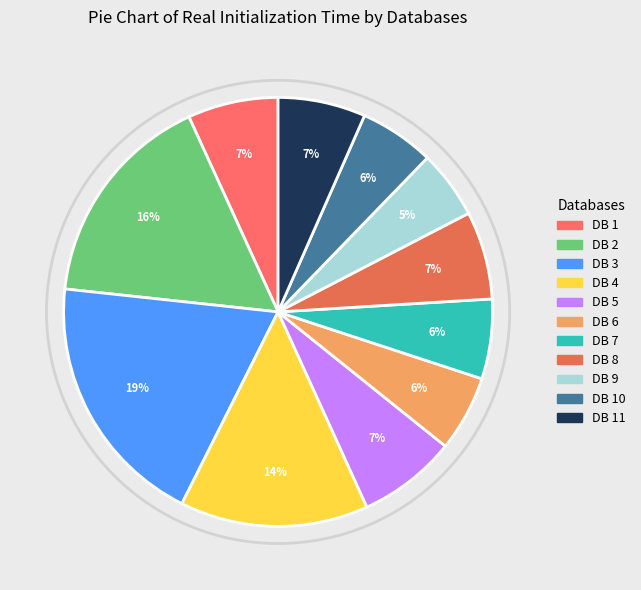

How many segments does this pie chart have?

11